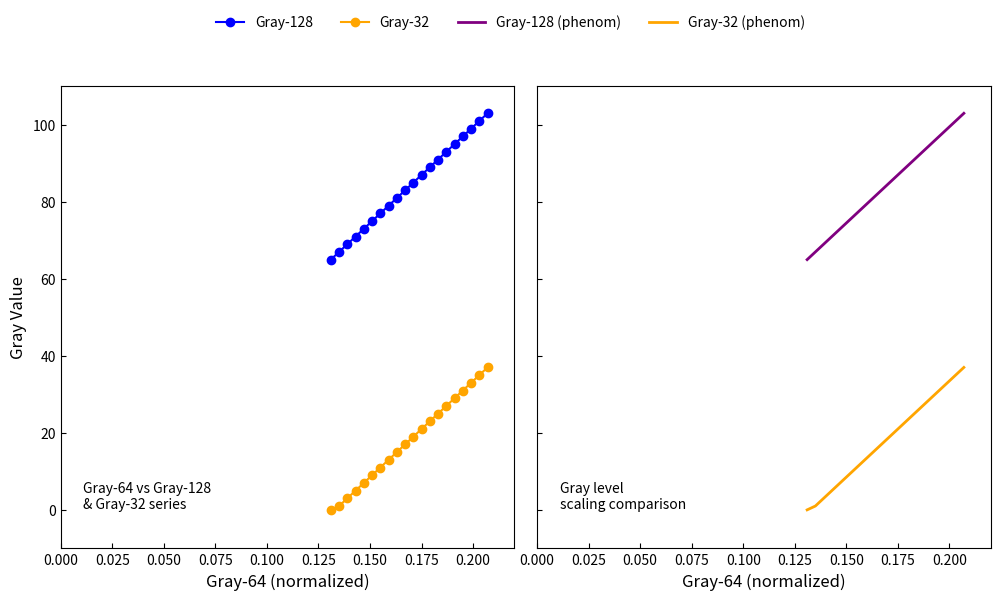

Is the value of Gray-128 at 0.025 greater than the value of Gray-32 at 18?

Yes